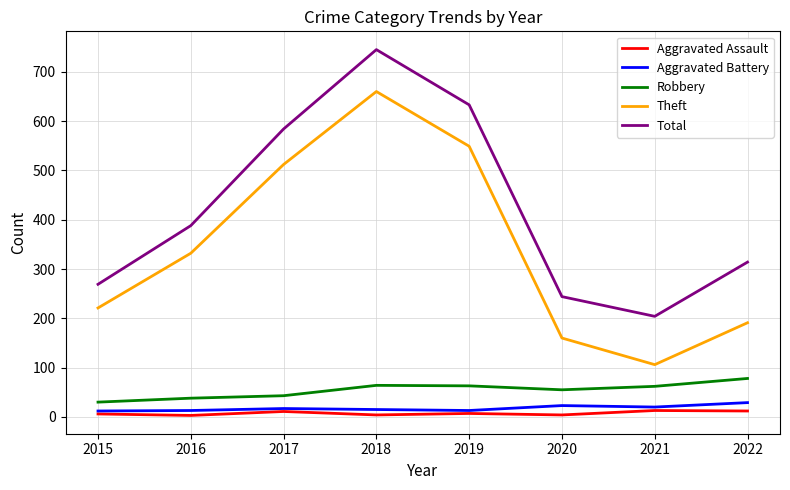

Does the chart have visible grid lines?

Yes